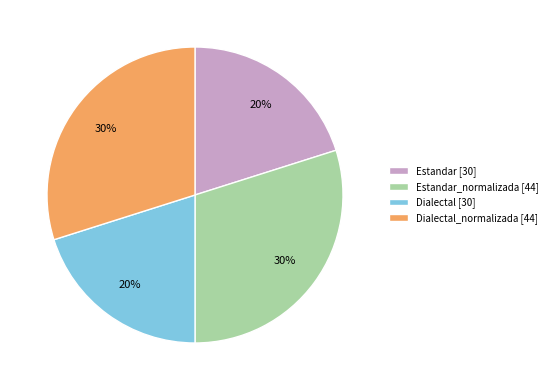

What is the ratio of the value at Estandar [30] to the value at Dialectal [30]?

1.0